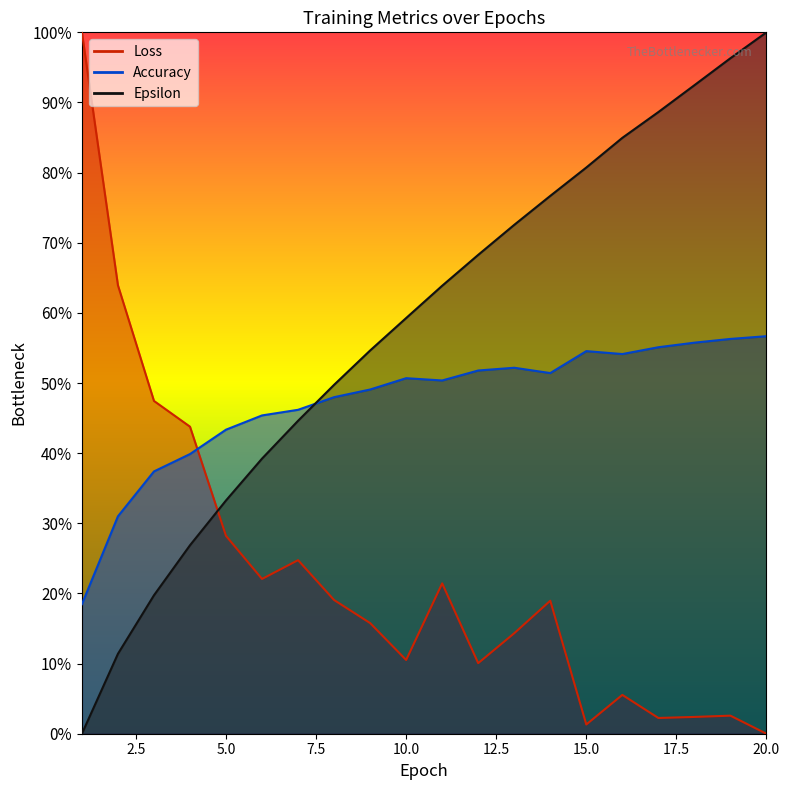

What is the difference between the Epsilon values at 1 and 11?

63.9